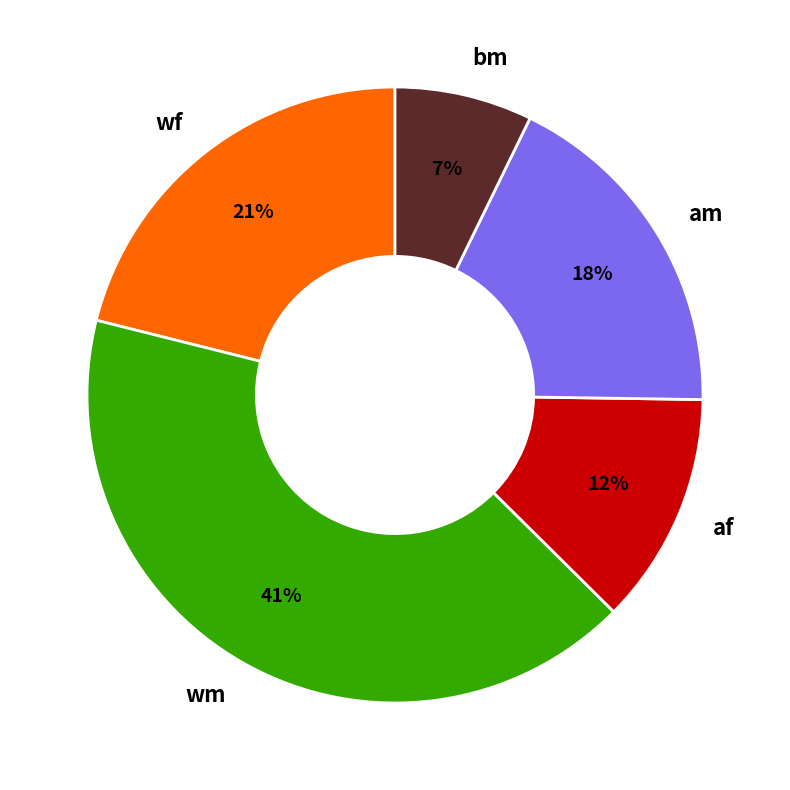

To the nearest percent, what is the combined percentage of wf and af?

33%